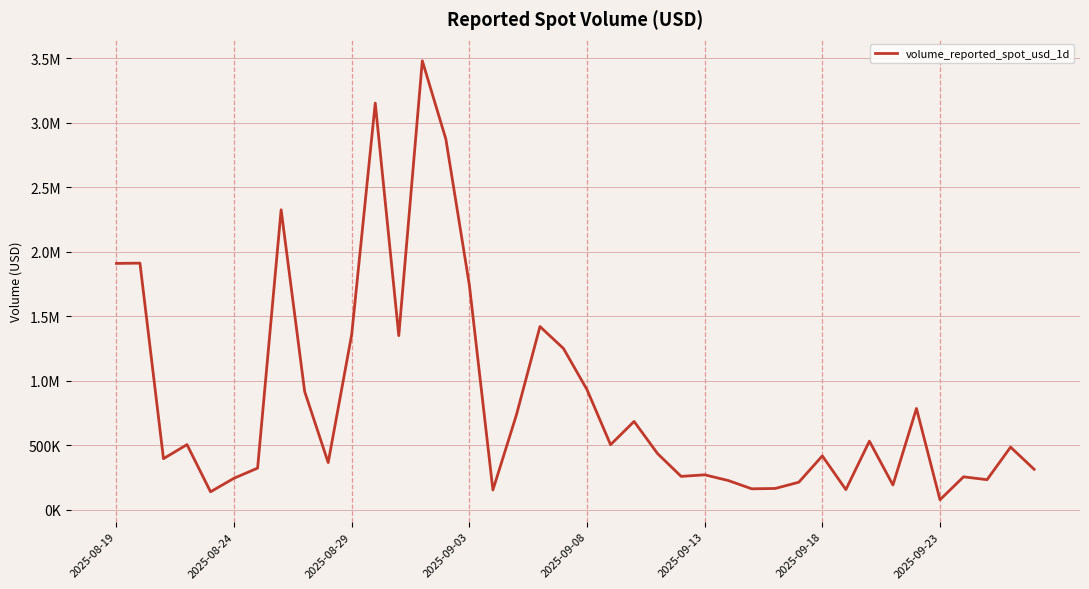

Reading left to right, list all the values displayed in this chart.

1908607.4	1910830.0	394980.8	503961.1	138241.7	243547.4	321682.6	2324738.5	915606.8	364577.1	1358088.3	3151575.0	1348685.1	3479327.5	2872787.1	1739852.1	152160.3	734731.7	1419222.7	1248703.8	929748.5	503155.5	683569.0	433716.7	257602.6	269782.9	225698.4	161367.1	164000.4	212401.9	416509.9	155110.0	530745.0	190745.8	784198.8	76324.4	254316.6	232136.6	484457.6	312764.9